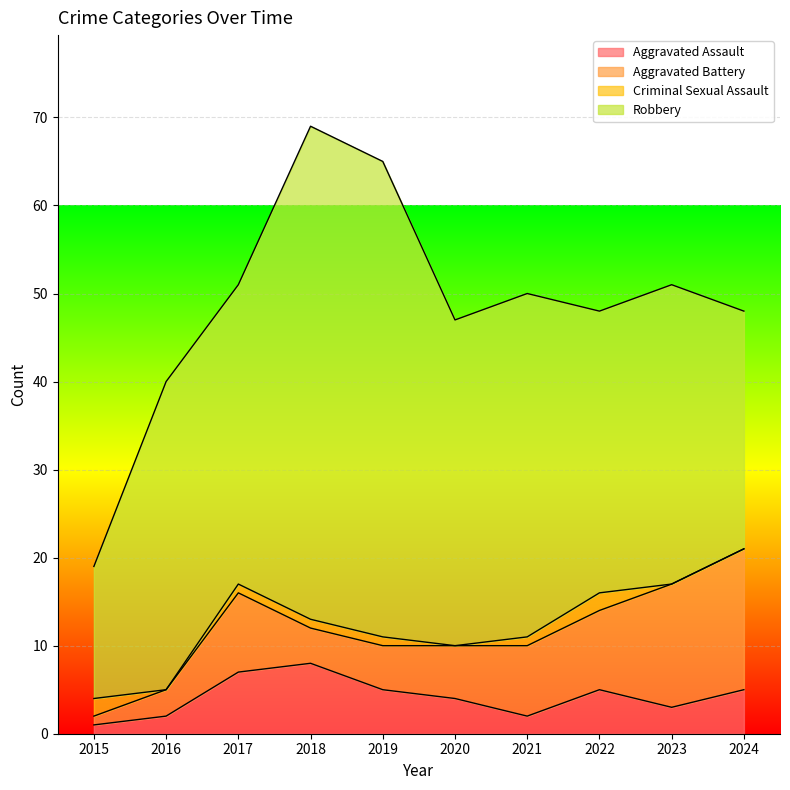

What is the total value across all series at 2015?

19